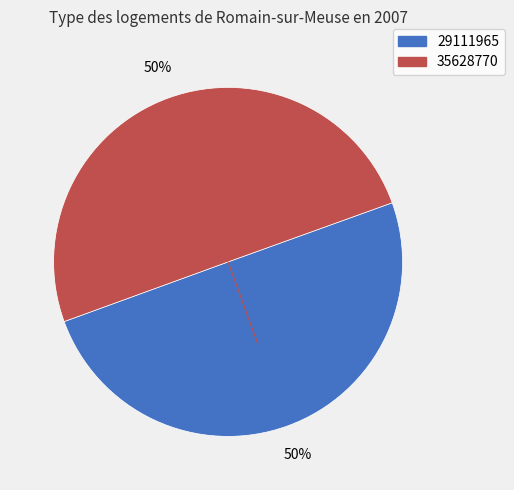

To the nearest percent, what percentage of the pie is 35628770?

50%